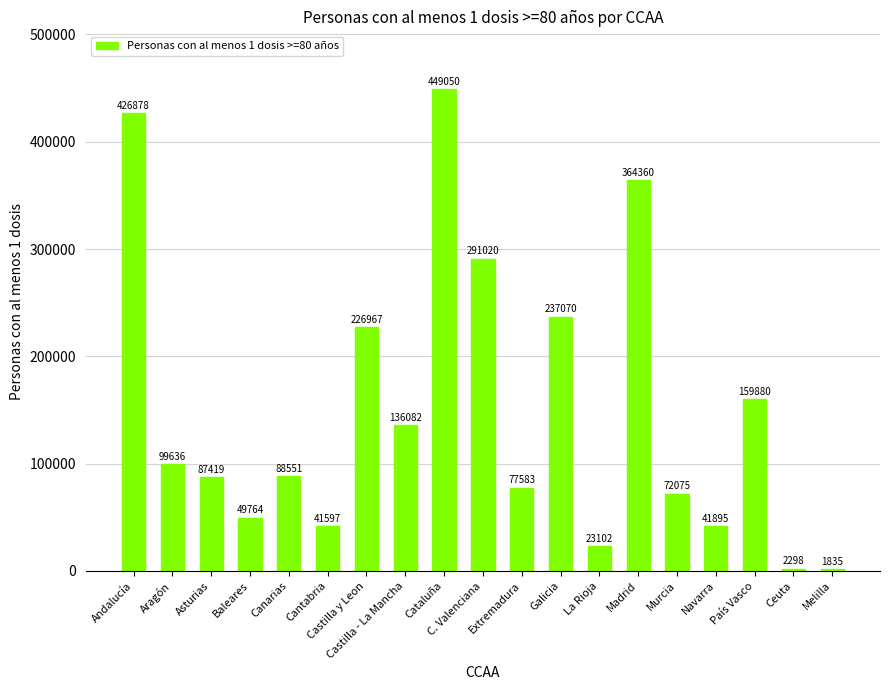

Which label corresponds to the smallest value in the chart?

Melilla